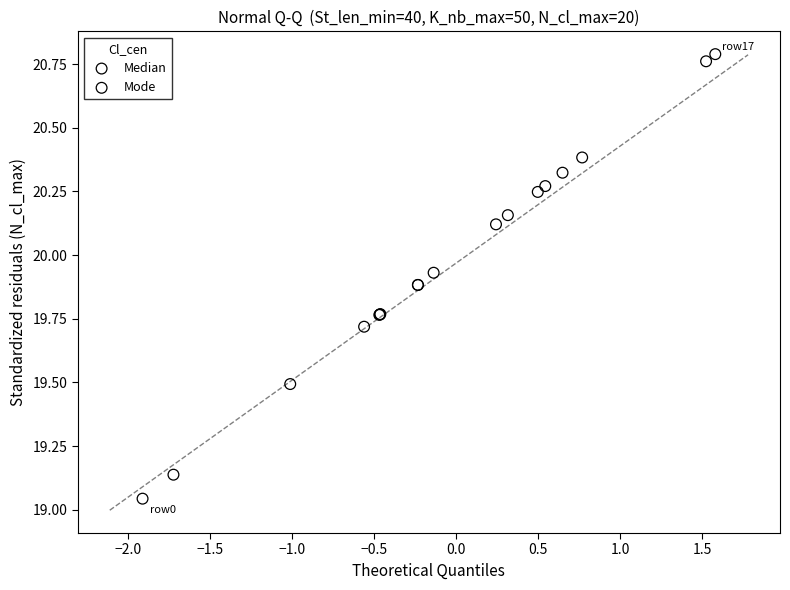

Which series reaches the maximum Y coordinate?

Mode